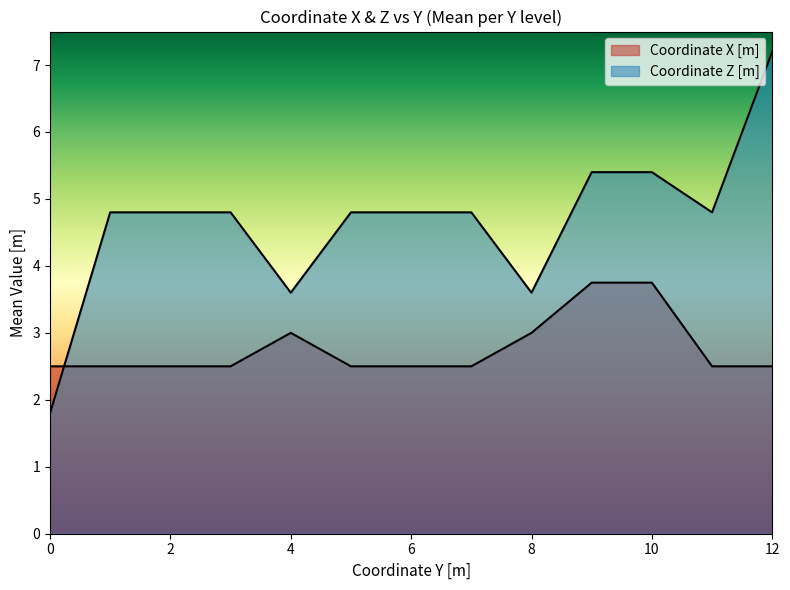

The value of Coordinate Z [m] at 8 is 3.6. True or false?

True